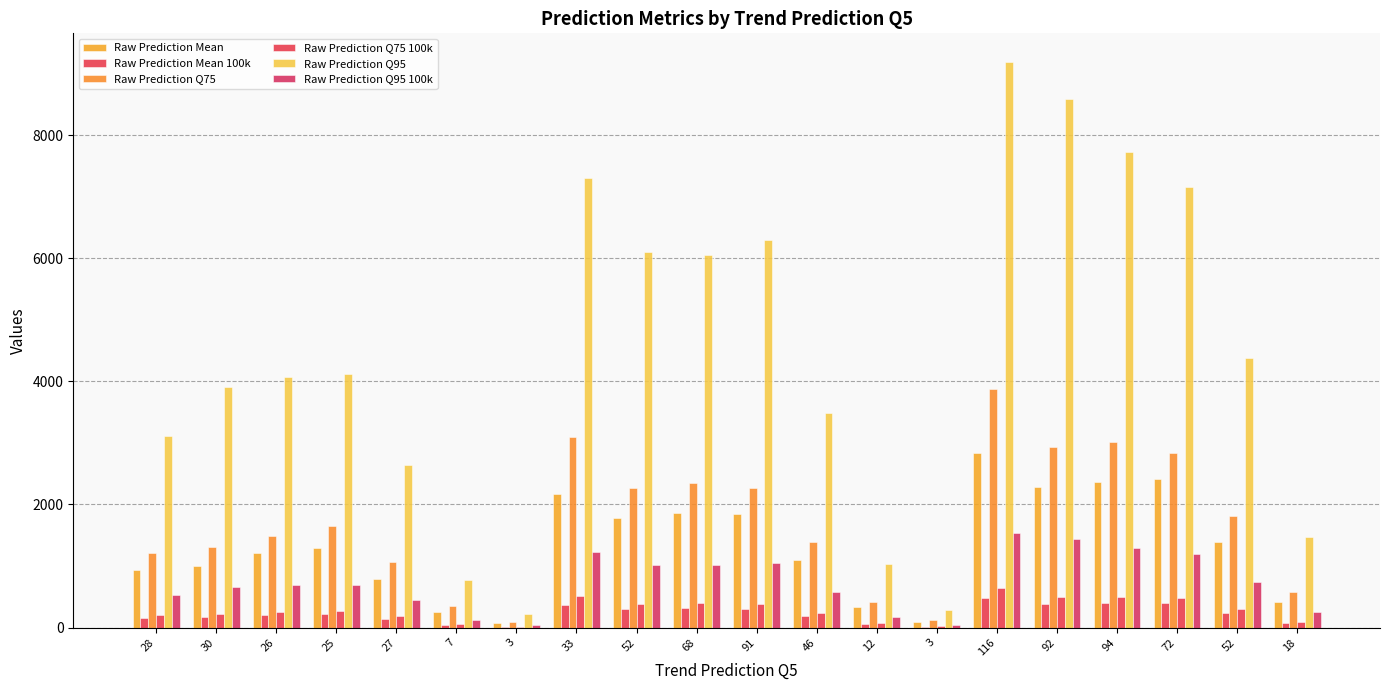

What is the label of the 8th bar from the right?

12